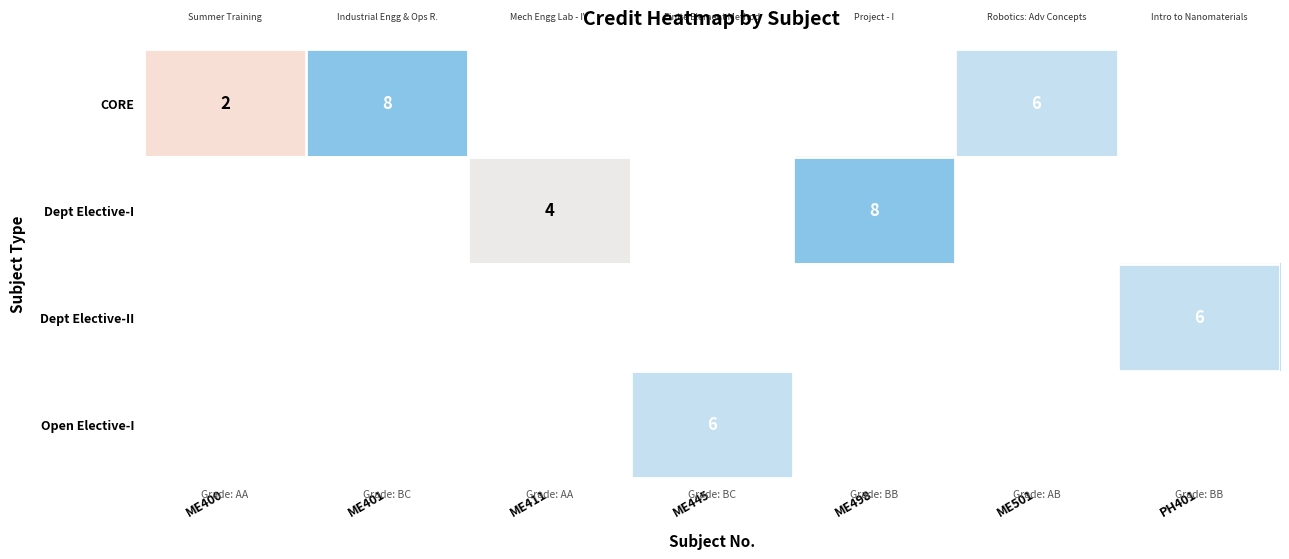

The CORE series shows 4 at ME401. True or false?

False